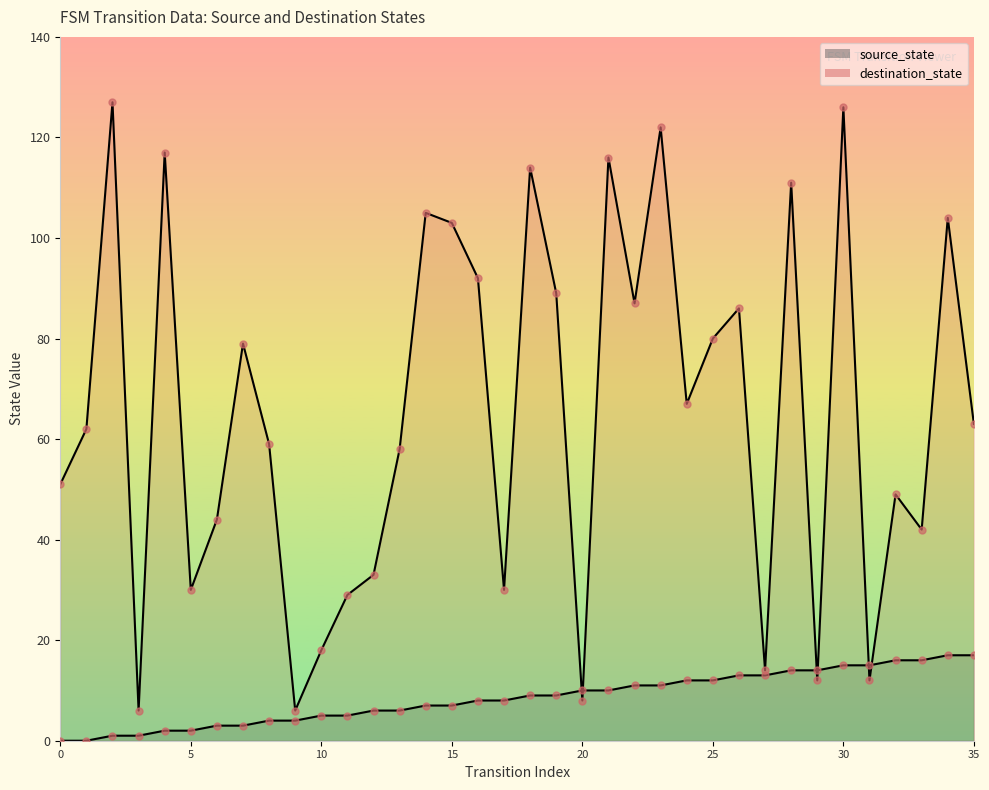

Which series has the largest total across all categories?

destination_state